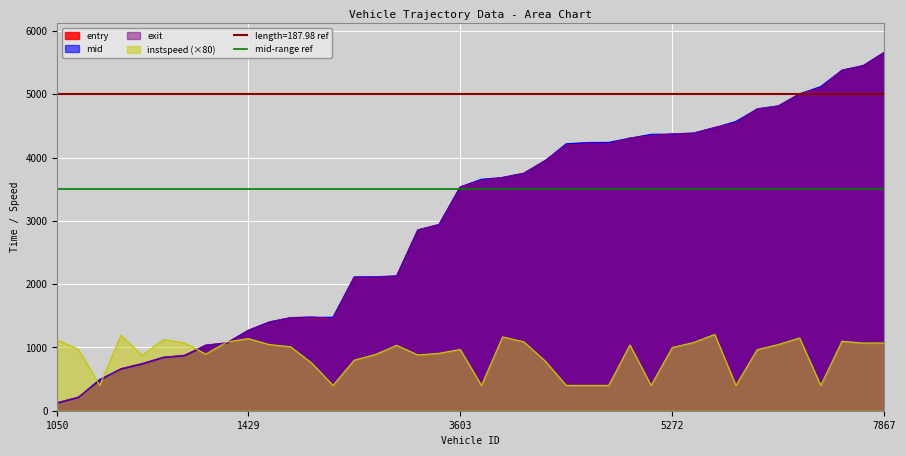

Count the number of data series in this chart.

4